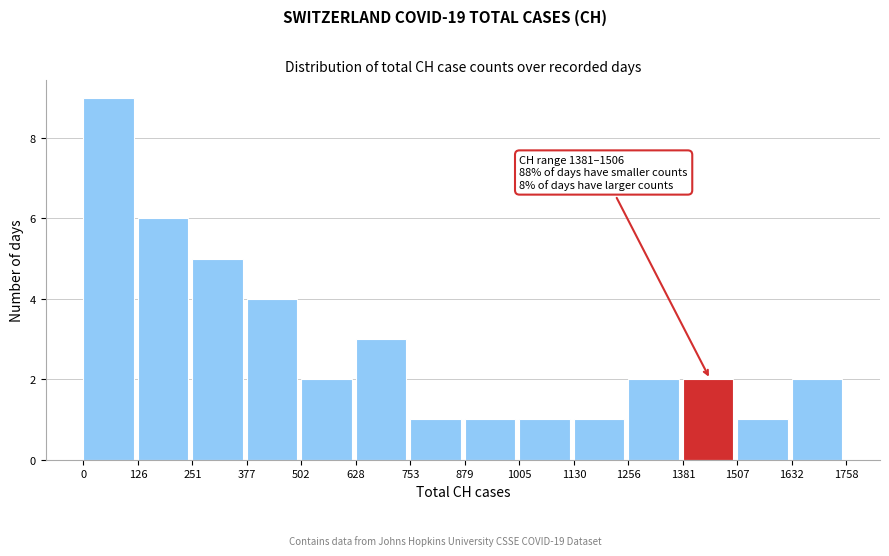

Over which range of the x-axis is the bar tallest?

0 to 126